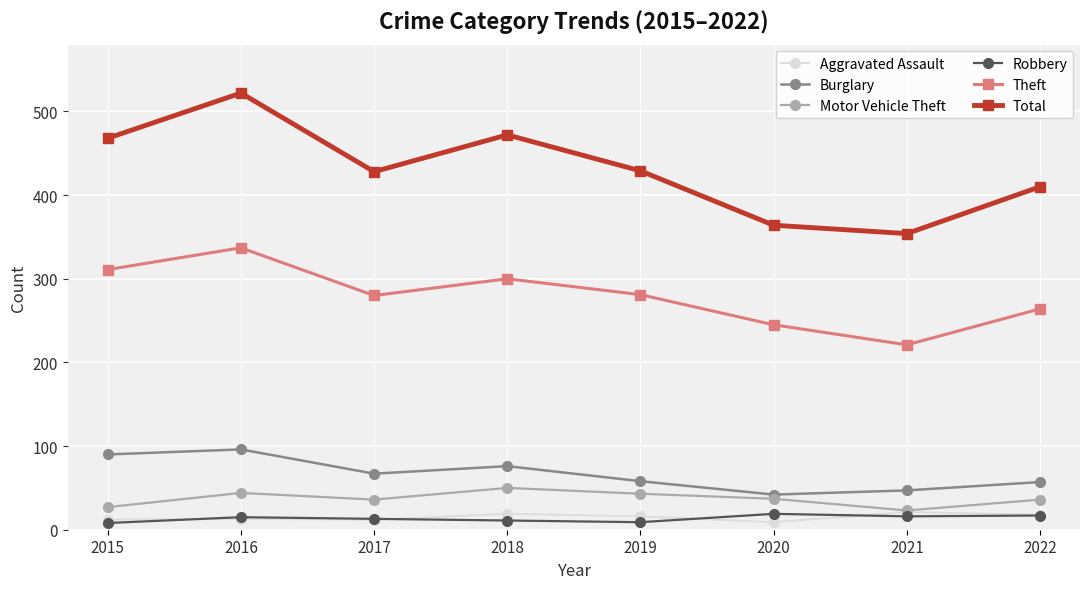

Which series has the largest total across all categories?

Total